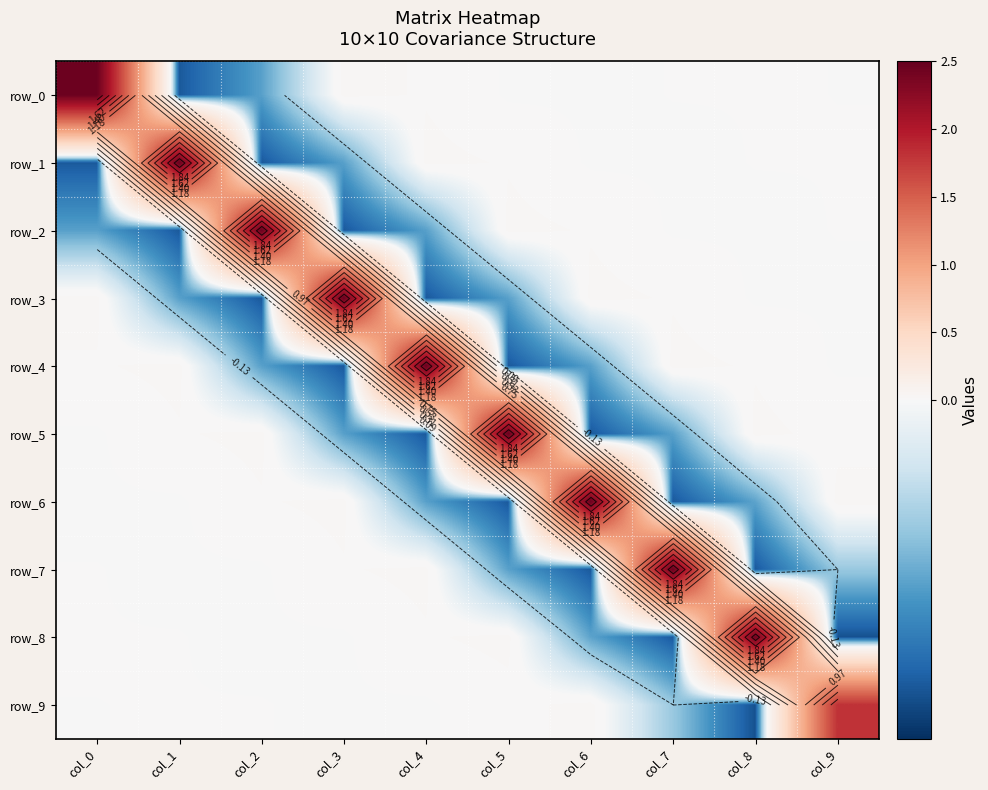

How many positive values does the row_5 series have?

5